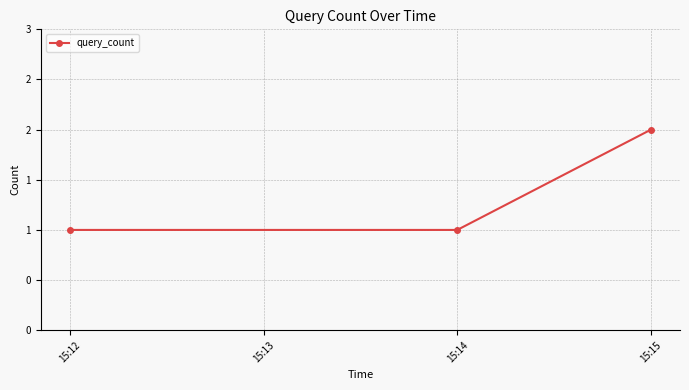

Does the chart have visible grid lines?

Yes